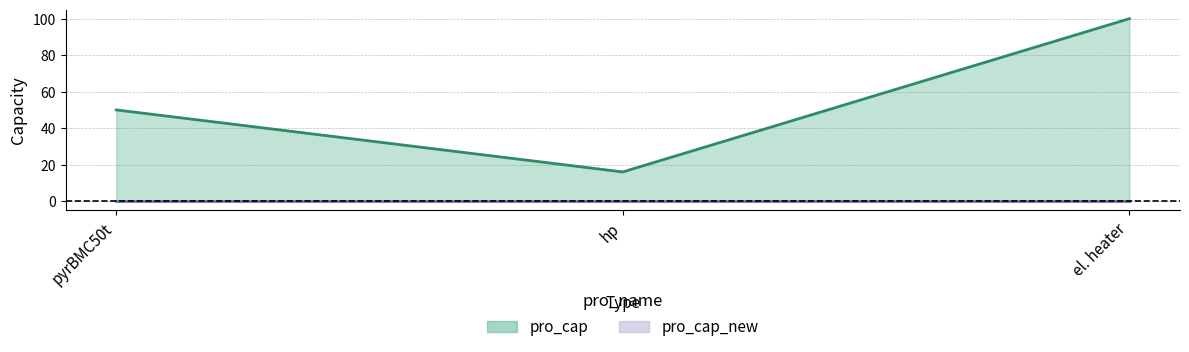

At which category does the chart reach its peak across all series?

el. heater